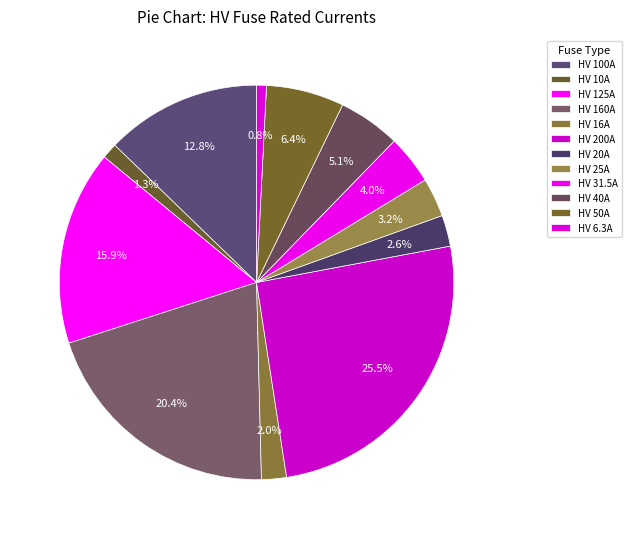

Which has a higher value, HV 50A or HV 125A?

HV 125A